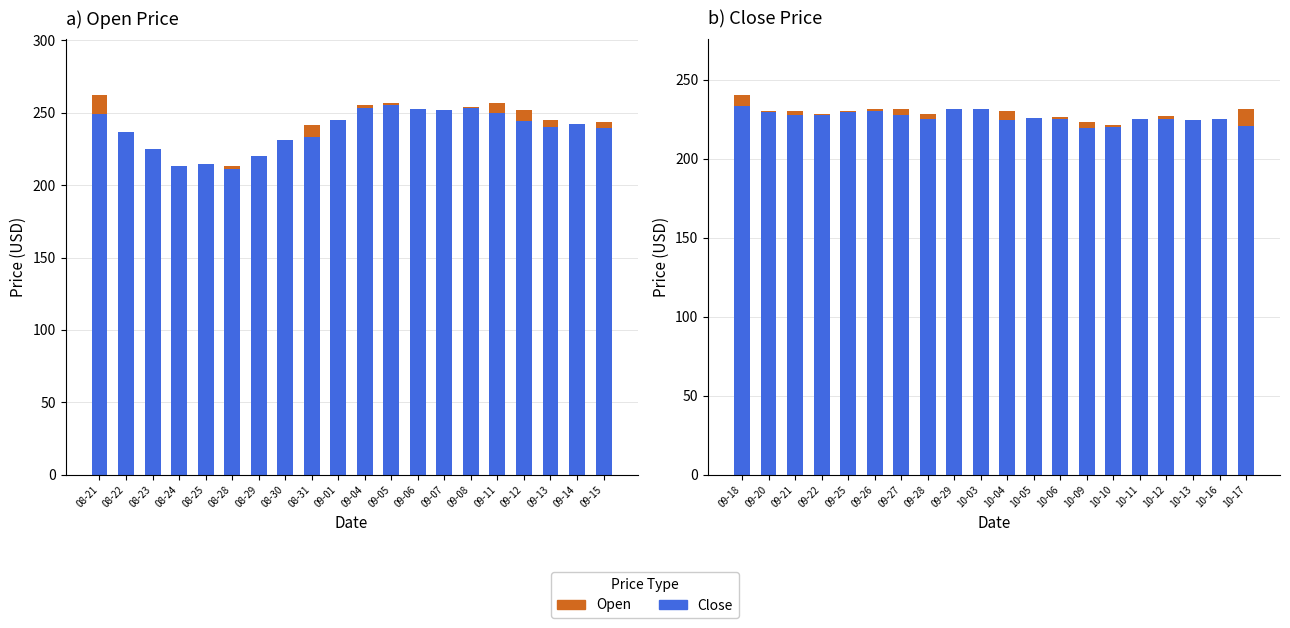

Is it true that Open equals 230.4 at 09-20?

True